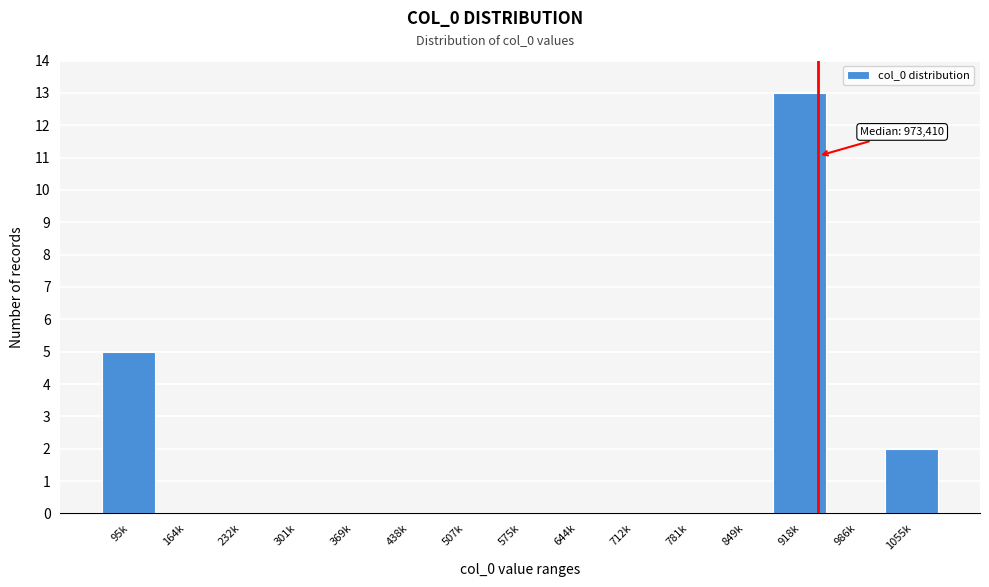

Reading right to left, transcribe all the data shown in this chart.

1055k=2	986k=0	918k=13	849k=0	781k=0	712k=0	644k=0	575k=0	507k=0	438k=0	369k=0	301k=0	232k=0	164k=0	95k=5